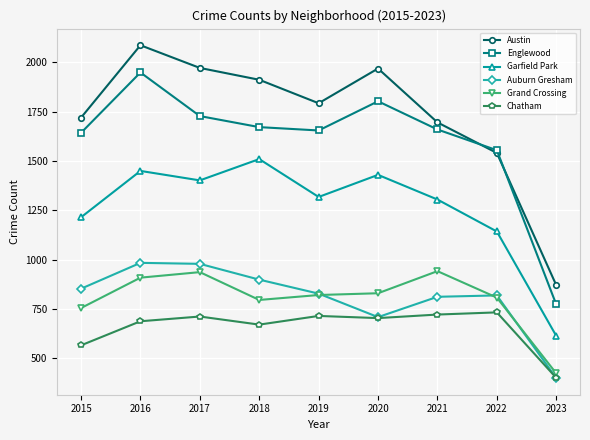

At which category is the sum across all series the highest?

2016